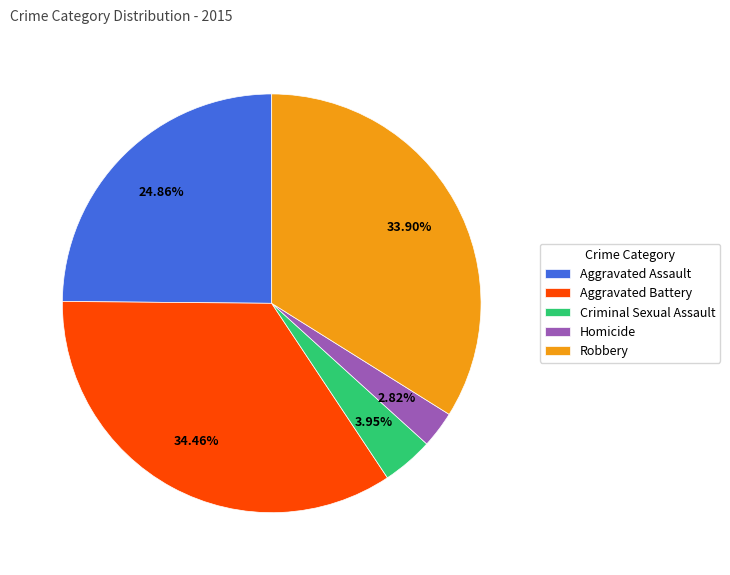

Does Homicide account for over 50% of the chart?

No